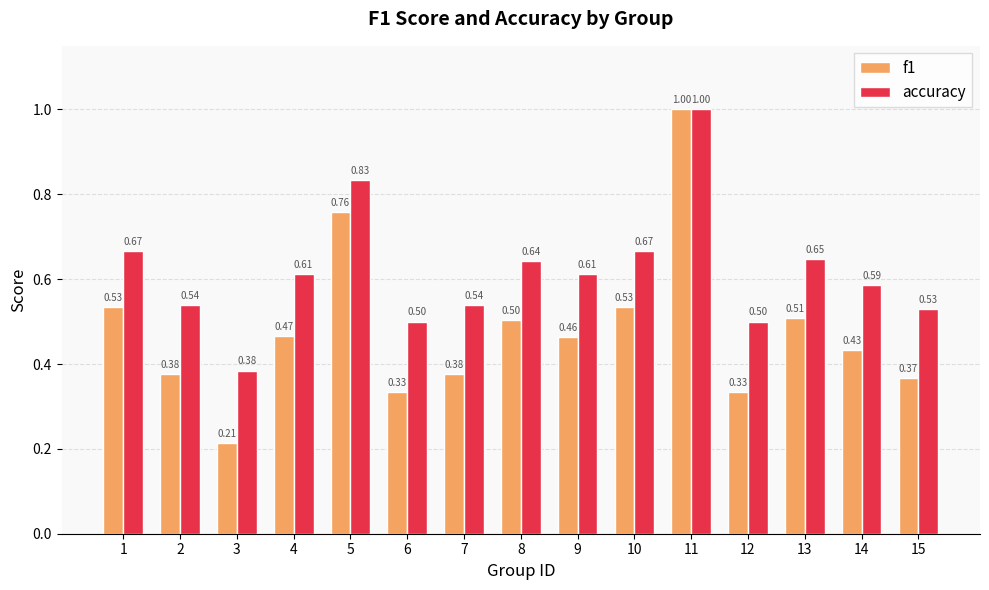

What are all the series names shown in the legend?

f1, accuracy